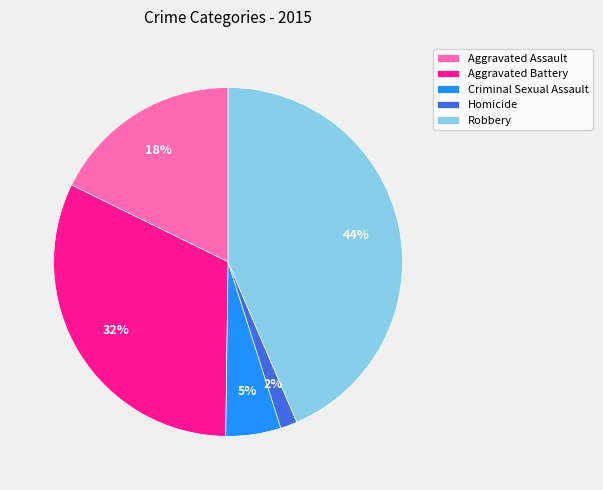

Which category has the biggest portion of the pie?

Robbery